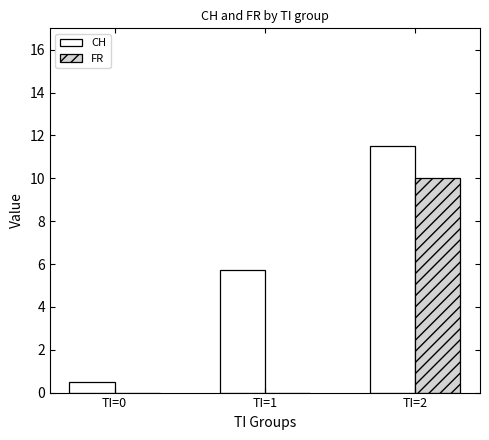

What is the sum of the FR values at TI=0 and TI=2?

10.0